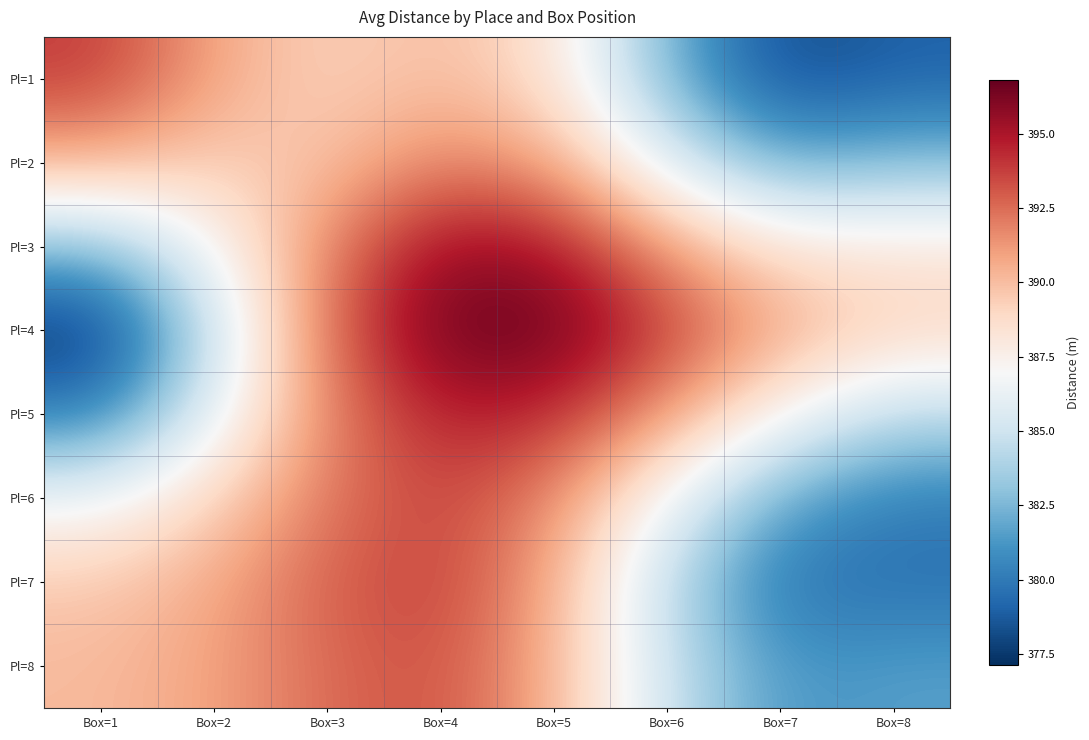

Reading left to right, what are all the values shown in this chart?

Pl=1: Box=1=393.9	Box=2=390.8	Box=3=389.2	Box=4=390.1	Box=5=388.5	Box=6=382.5	Box=7=378.1	Box=8=379.0
Pl=2: Box=1=390.5	Box=2=389.4	Box=3=389.8	Box=4=391.9	Box=5=390.9	Box=6=385.7	Box=7=382.1	Box=8=382.7
Pl=3: Box=1=382.9	Box=2=386.9	Box=3=391.9	Box=4=395.5	Box=5=395.1	Box=6=391.2	Box=7=388.3	Box=8=388.2
Pl=4: Box=1=377.1	Box=2=384.8	Box=3=392.5	Box=4=396.7	Box=5=396.8	Box=6=393.8	Box=7=390.8	Box=8=389.1
Pl=5: Box=1=380.2	Box=2=386.1	Box=3=391.8	Box=4=394.7	Box=5=394.4	Box=6=391.2	Box=7=387.2	Box=8=384.4
Pl=6: Box=1=386.6	Box=2=389.1	Box=3=392.2	Box=4=393.7	Box=5=391.7	Box=6=386.6	Box=7=381.9	Box=8=380.2
Pl=7: Box=1=389.6	Box=2=390.7	Box=3=392.9	Box=4=393.8	Box=5=390.7	Box=6=384.4	Box=7=379.7	Box=8=379.6
Pl=8: Box=1=390.1	Box=2=390.9	Box=3=392.6	Box=4=393.3	Box=5=390.5	Box=6=384.9	Box=7=381.2	Box=8=381.6